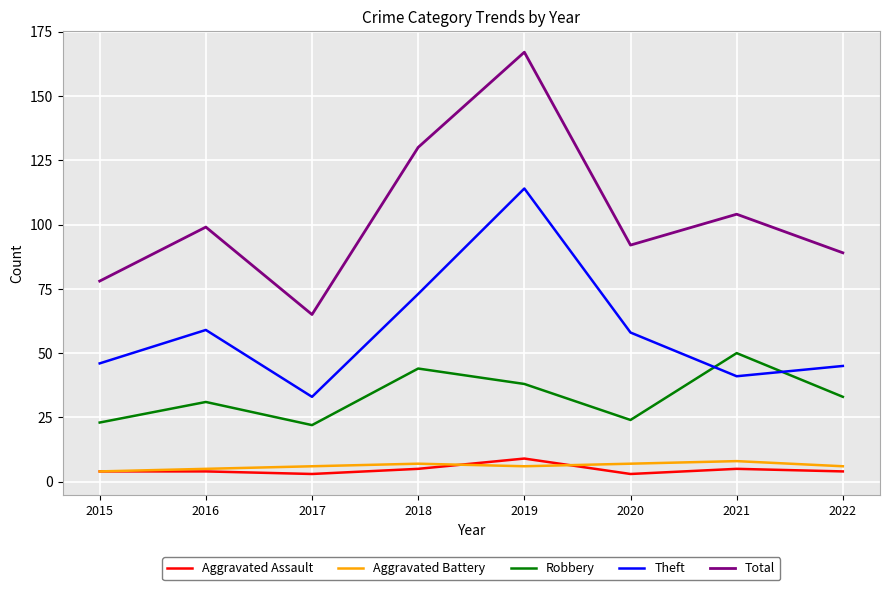

What is the difference between the second highest and second lowest values in the Aggravated Battery series?

2